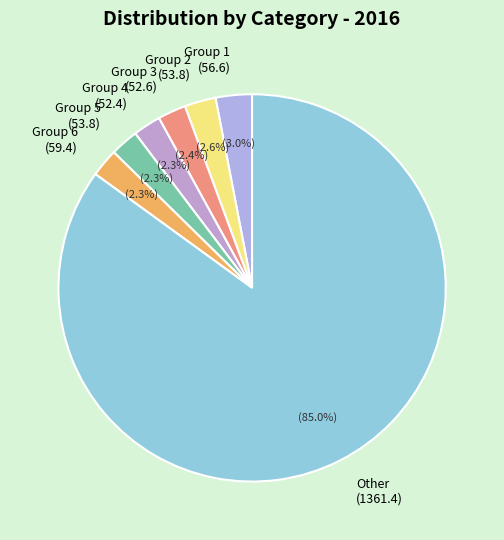

How much of the chart is everything except Group 6 (59.4)?

97.7%